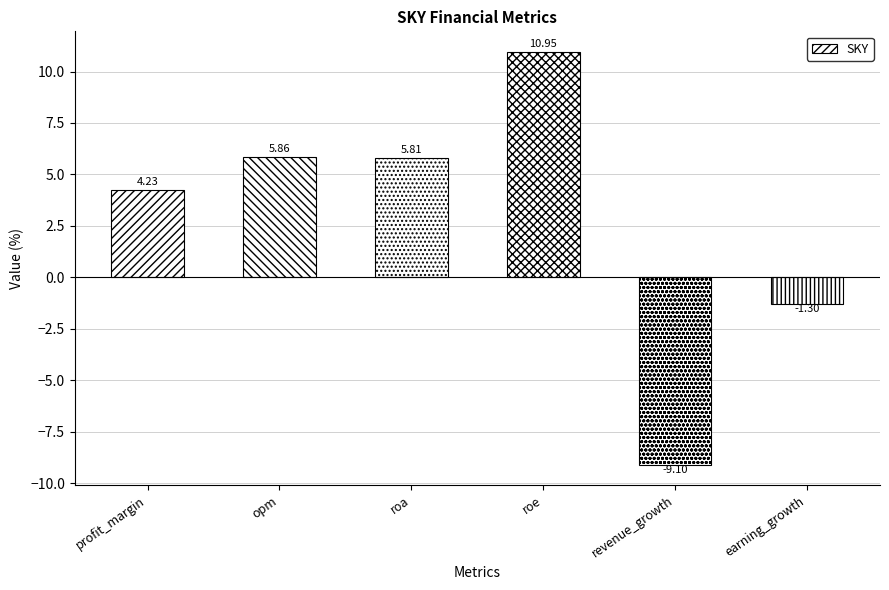

Which category has the lowest value across all series?

revenue_growth